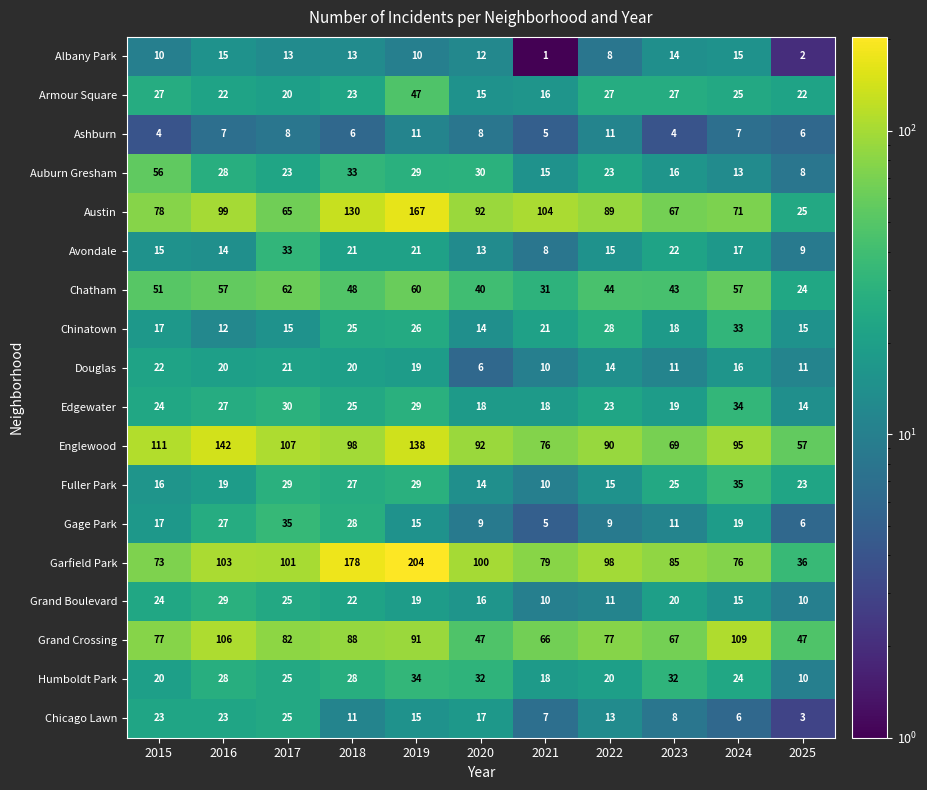

Is it true that Grand Boulevard equals 7 at 2024?

False